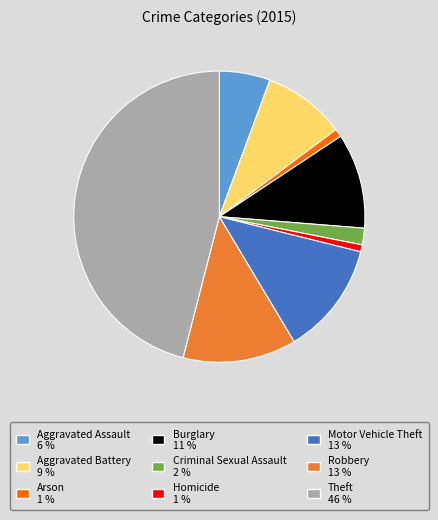

Which has a higher value, Criminal Sexual Assault or Robbery?

Robbery